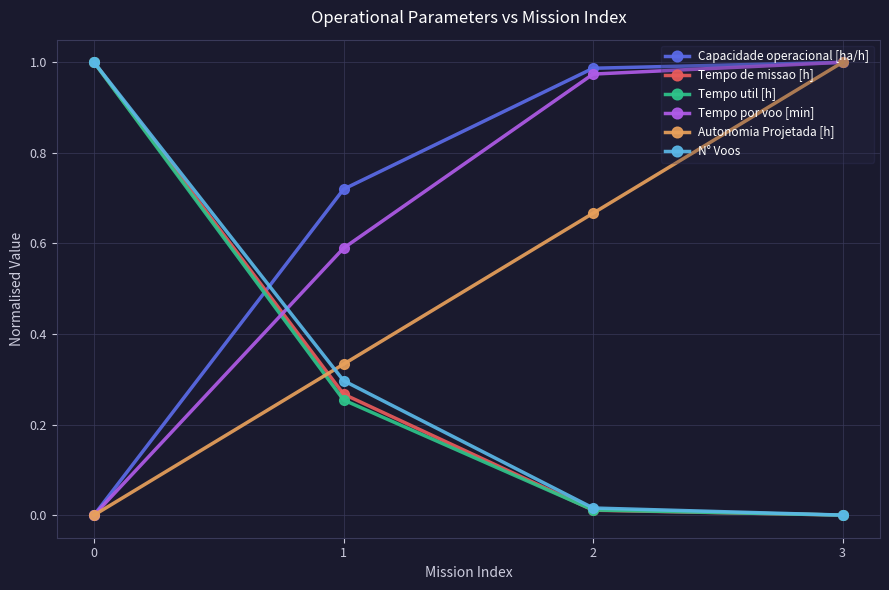

After their last crossing, which series has the higher values: Tempo de missao [h] or Capacidade operacional [ha/h]?

Capacidade operacional [ha/h]